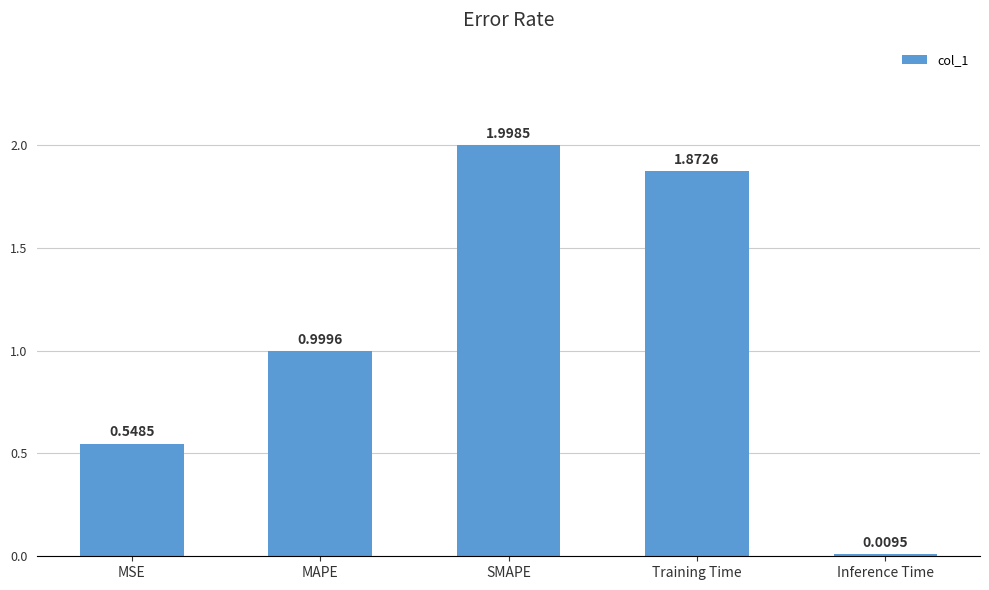

What position from the left is SMAPE?

3